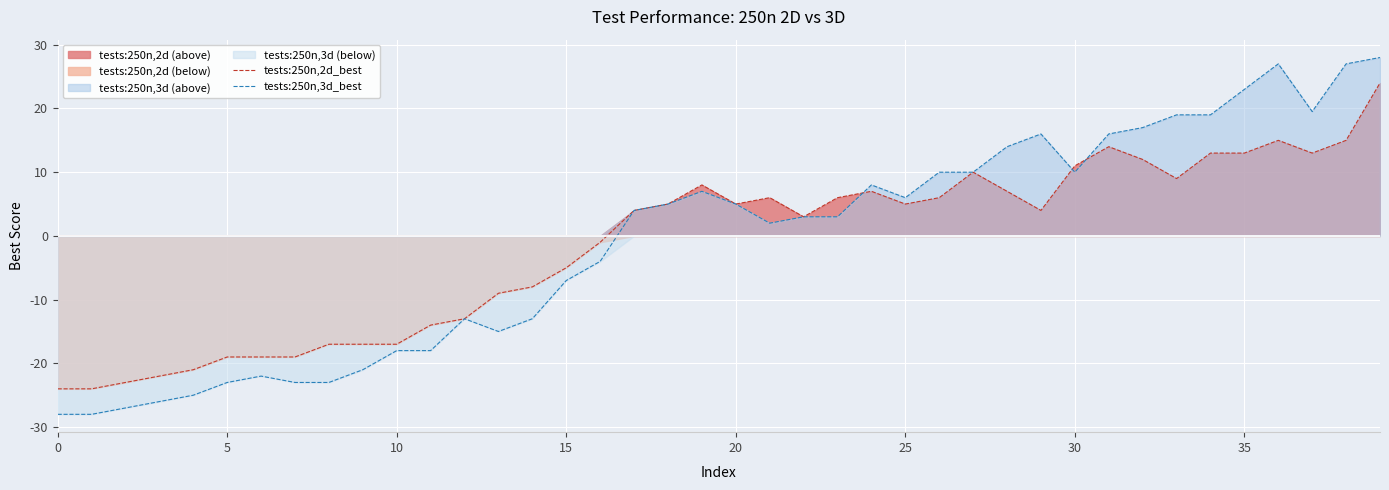

Reading left to right, transcribe all the data shown in this chart.

tests:250n,2d_best: -24.0	-24.0	-23.0	-22.0	-21.0	-19.0	-19.0	-19.0	-17.0	-17.0	-17.0	-14.0	-13.0	-9.0	-8.0	-5.0	-1.0	4.0	5.0	8.0	5.0	6.0	3.0	6.0	7.0	5.0	6.0	10.0	7.0	4.0	11.0	14.0	12.0	9.0	13.0	13.0	15.0	13.0	15.0	24.0
tests:250n,3d_best: -28.0	-28.0	-27.0	-26.0	-25.0	-23.0	-22.0	-23.0	-23.0	-21.0	-18.0	-18.0	-13.0	-15.0	-13.0	-7.0	-4.0	4.0	5.0	7.0	5.0	2.0	3.0	3.0	8.0	6.0	10.0	10.0	14.0	16.0	10.0	16.0	17.0	19.0	19.0	23.0	27.0	19.5	27.0	28.0